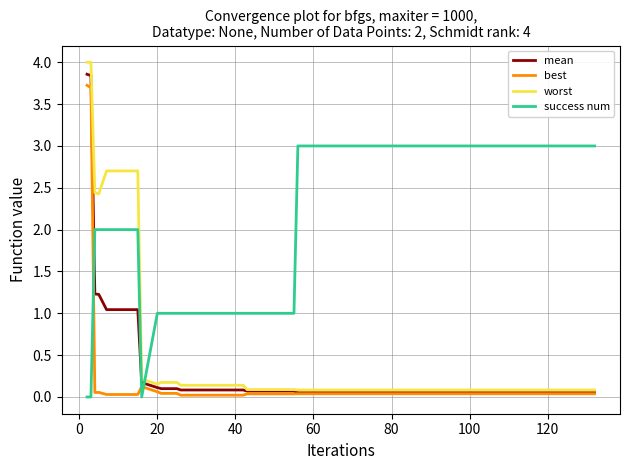

List the series in order of their peak value, highest first.

worst, mean, best, success num